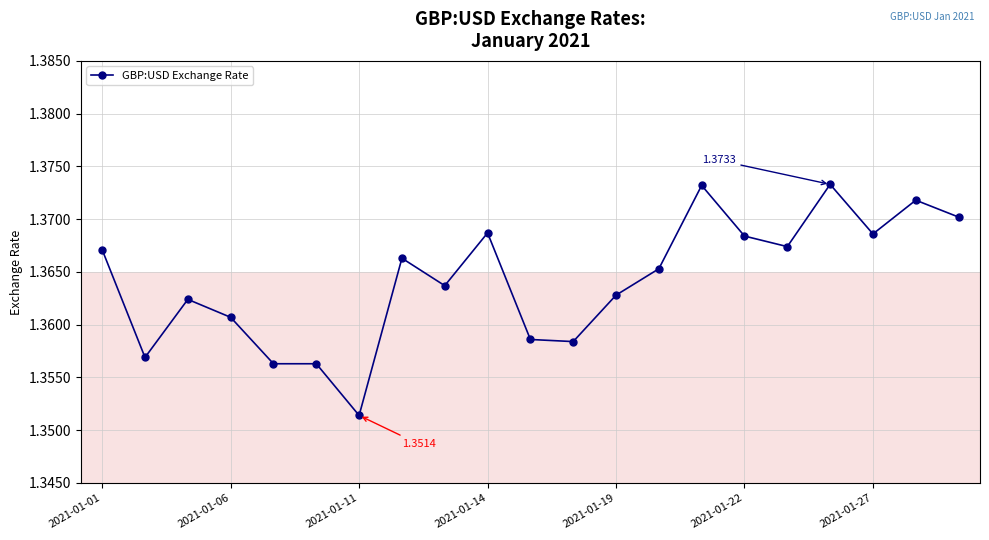

True or false: there are more than 1 points higher than both neighbors.

True